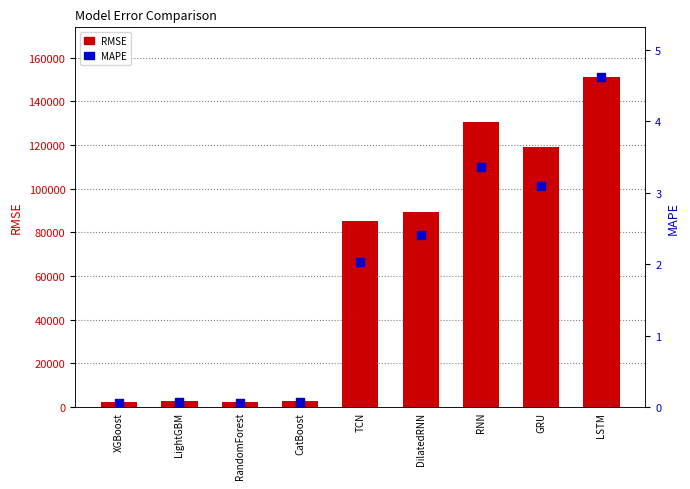

At which category is the sum across all series the highest?

LSTM